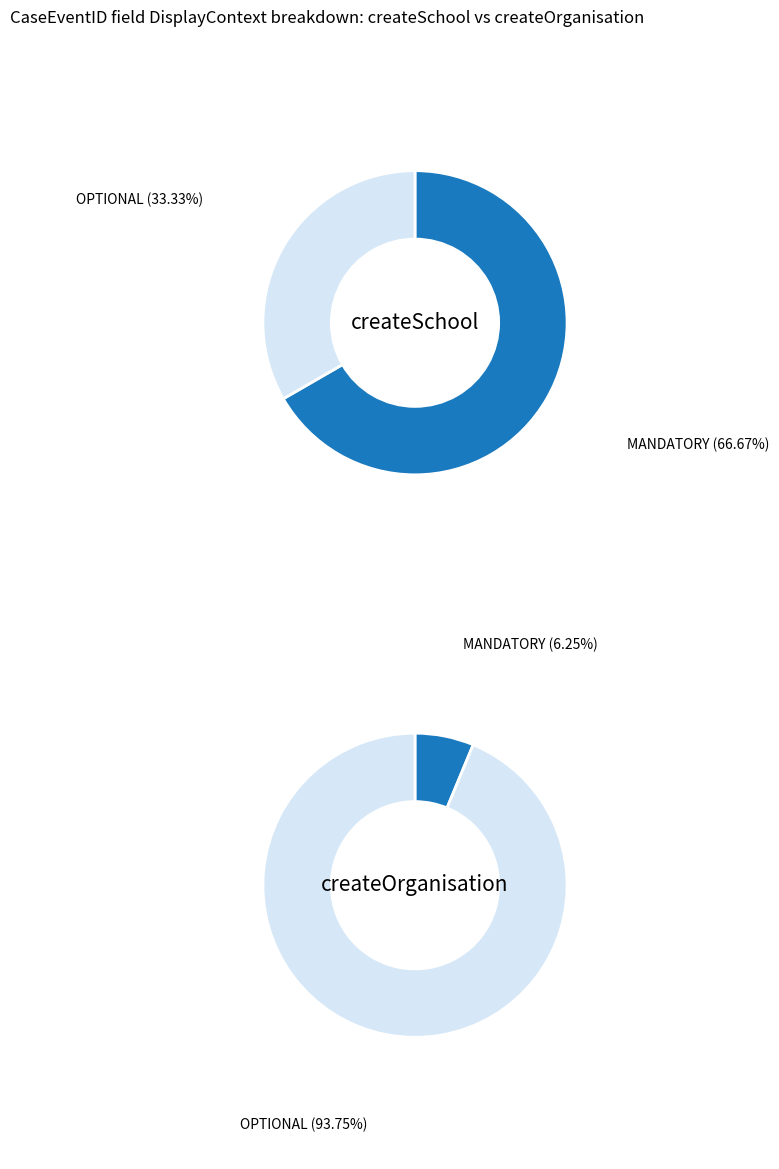

Which series has the widest spread of values?

createOrganisation